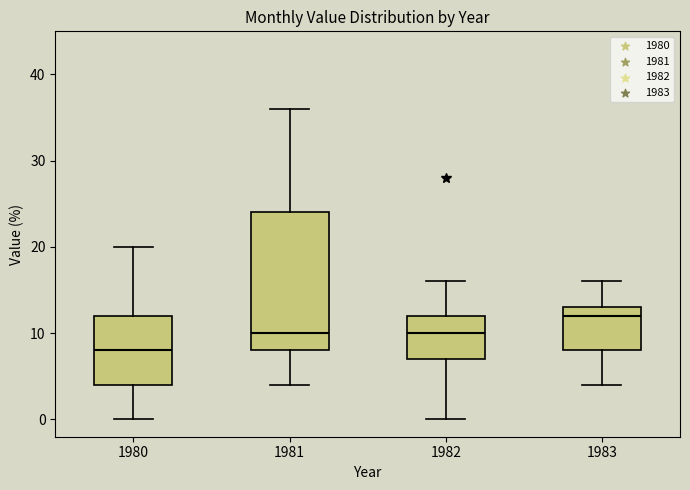

Which box has the highest median line?

1983